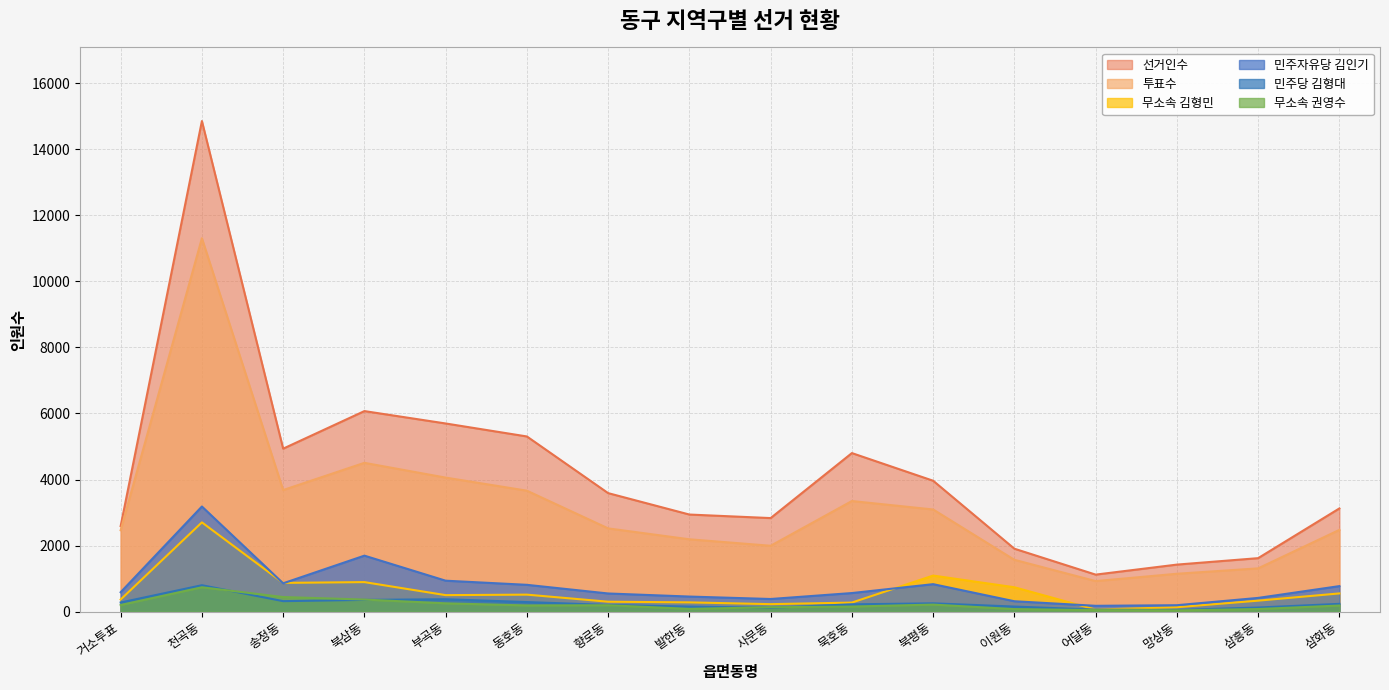

Where is the first local maximum for 투표수?

천곡동